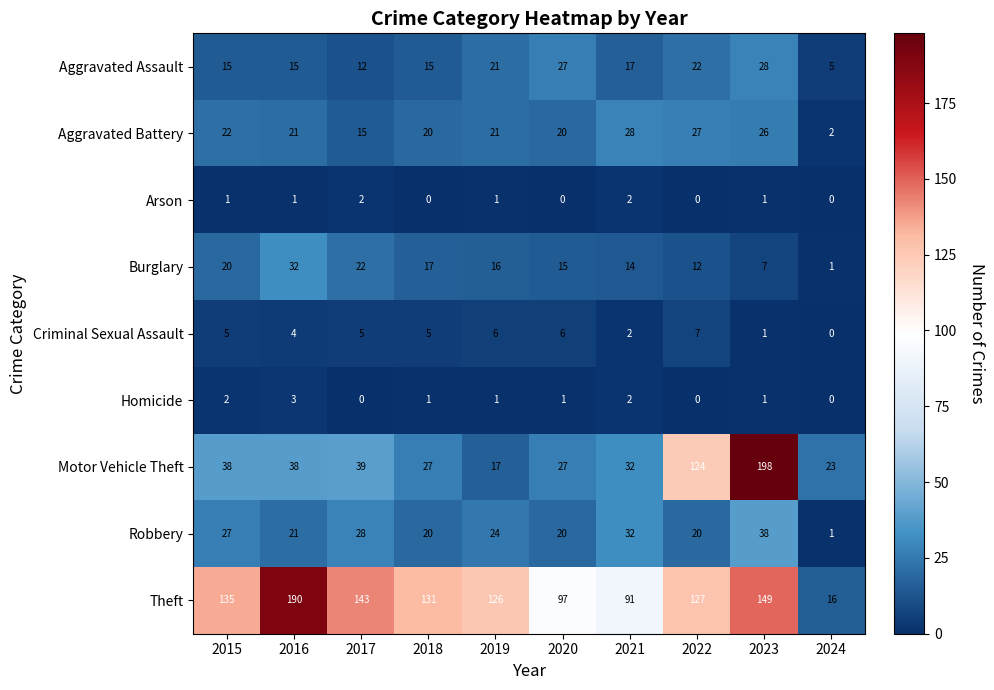

What is the approximate value of Criminal Sexual Assault at 2018?

5